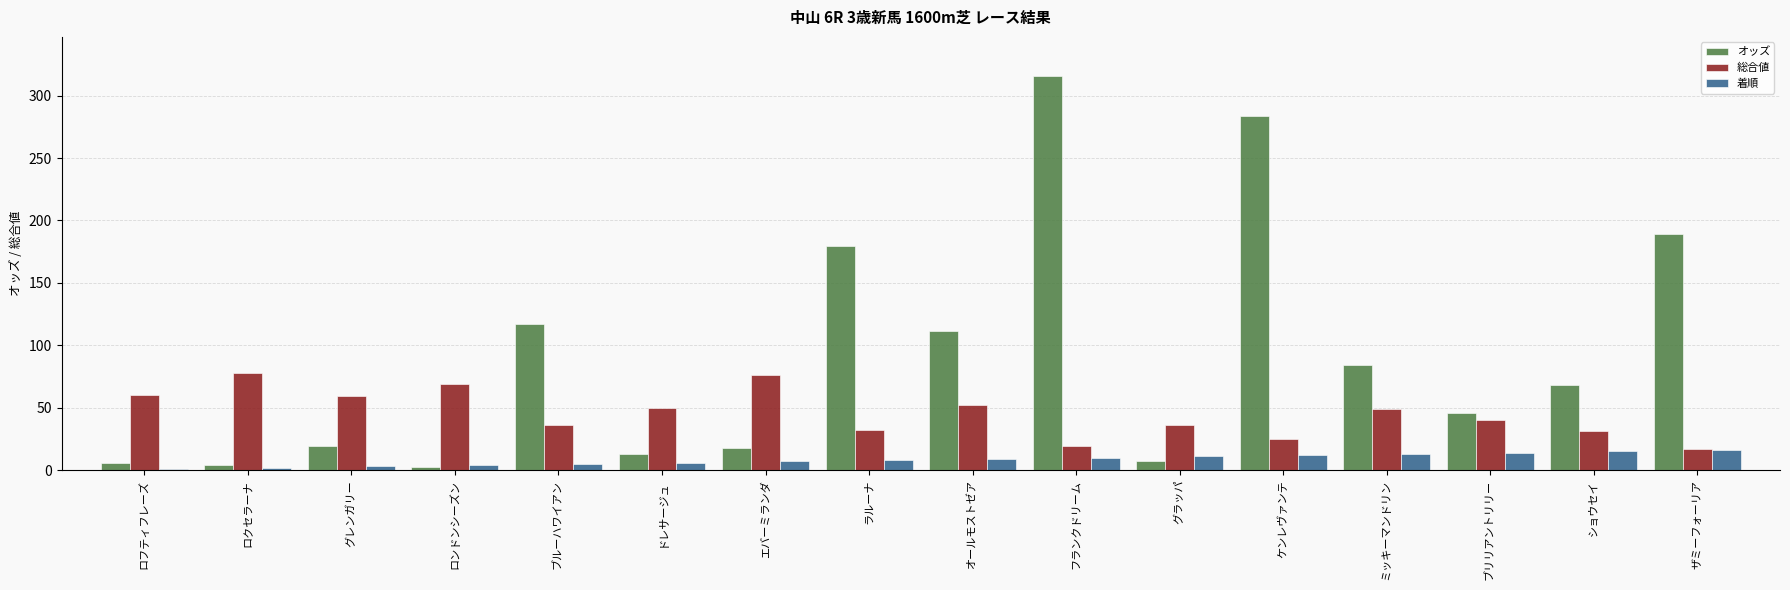

Between グレンガリー and エバーミランダ, which series saw the biggest shift?

総合値